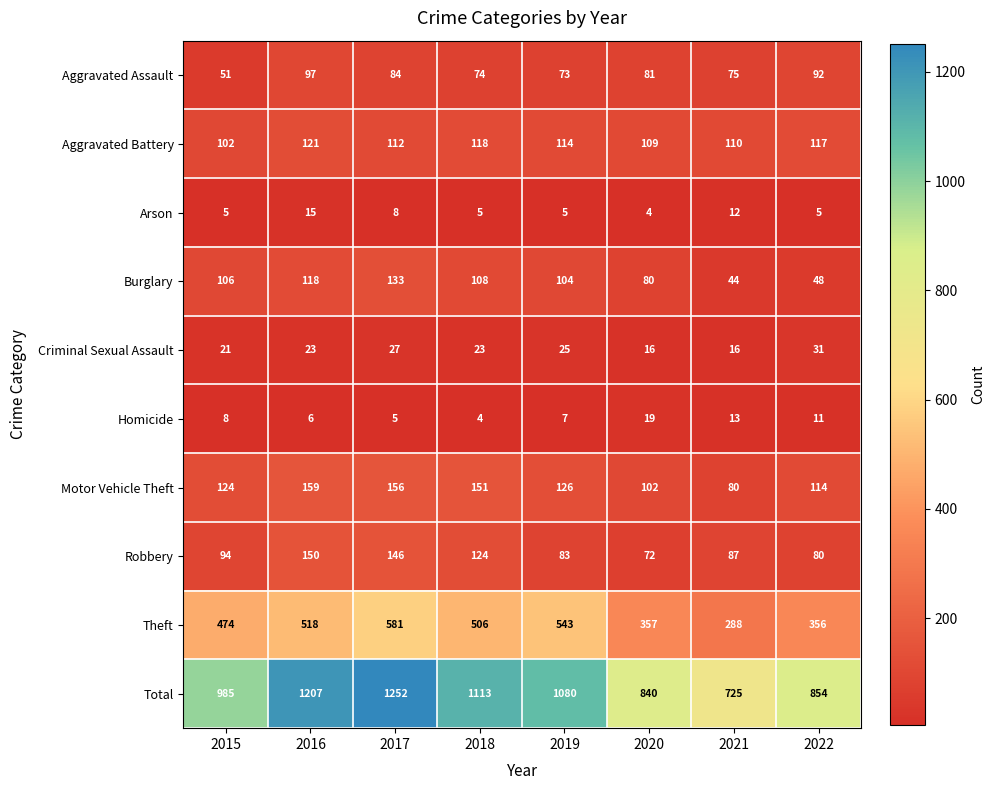

List the series in order of their peak value, lowest first.

Arson, Homicide, Criminal Sexual Assault, Aggravated Assault, Aggravated Battery, Burglary, Robbery, Motor Vehicle Theft, Theft, Total